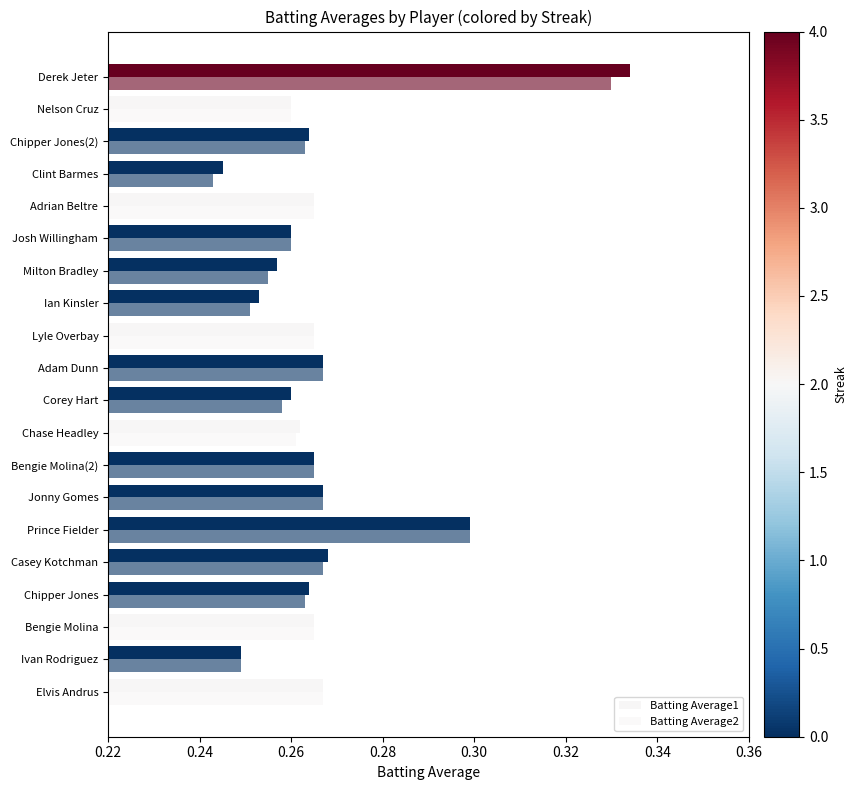

What is the maximum value for Batting Average1?

0.3